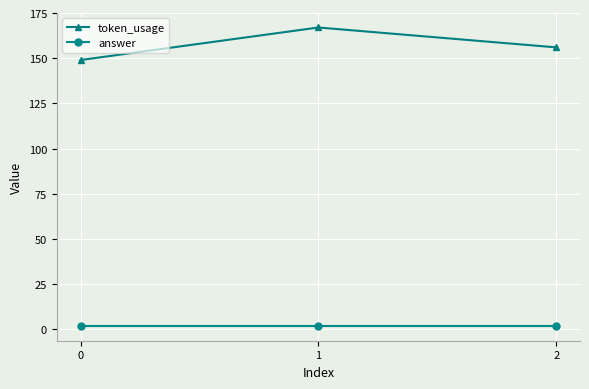

What is the greatest value displayed?

167